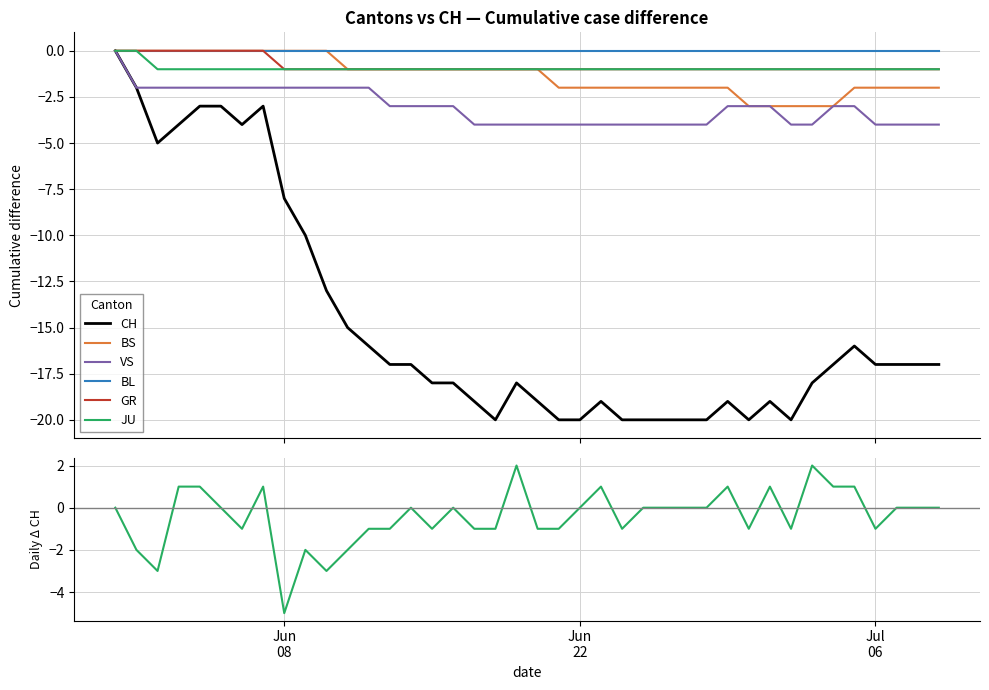

Where does the CH series first go above -17?

2020-05-31